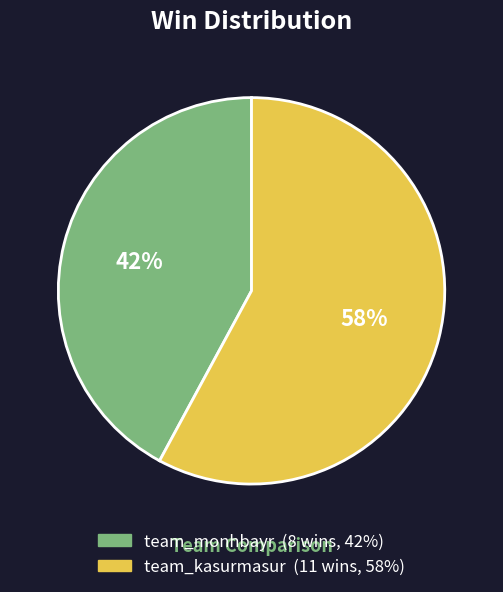

Does team_kasurmasur represent more than half of the total?

Yes